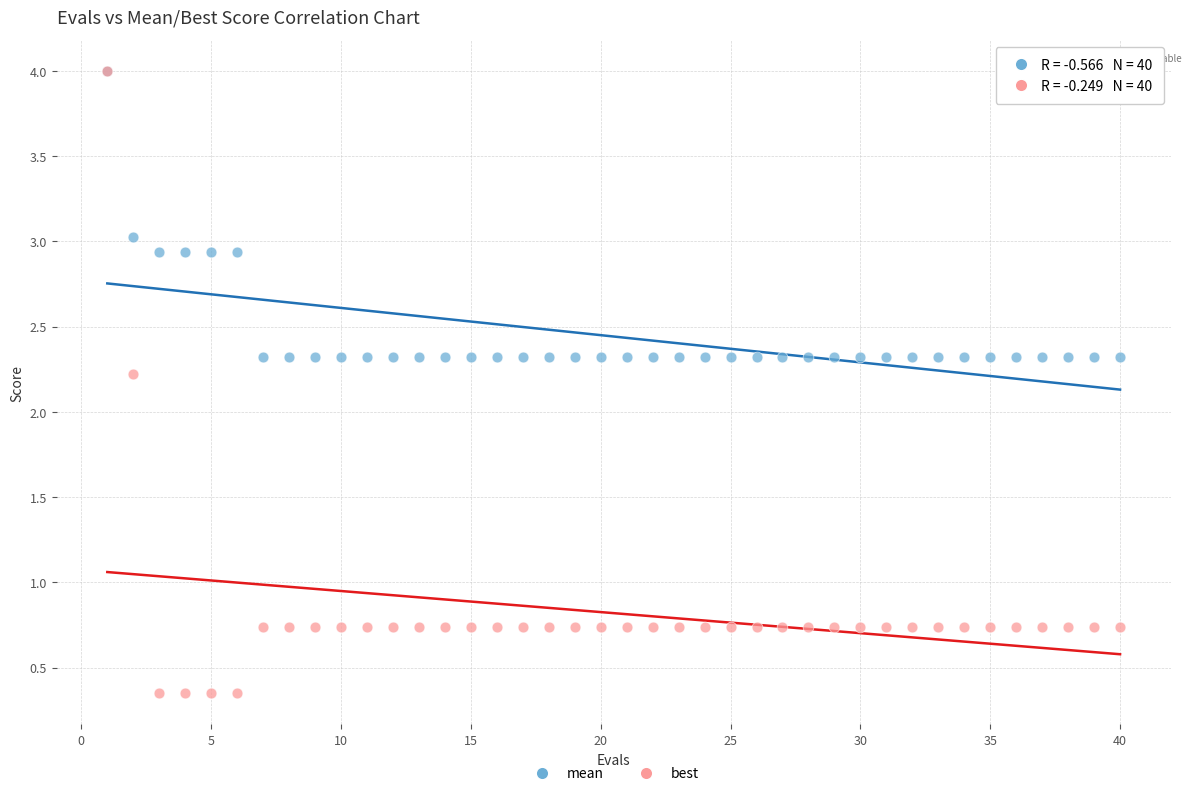

What are all the series names shown in the legend?

mean, best